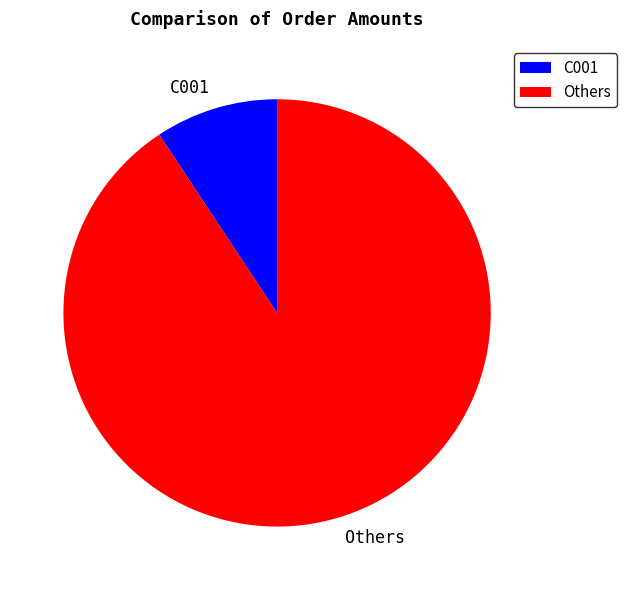

Do Others and C001 together represent more than half of the pie?

Yes